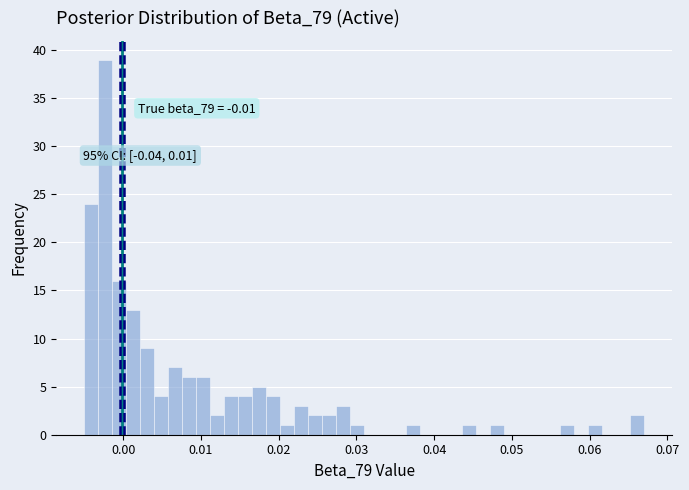

Around what value on the x-axis is the tallest bar? Give the approximate position of its centre, as read against the axis.

-0.002